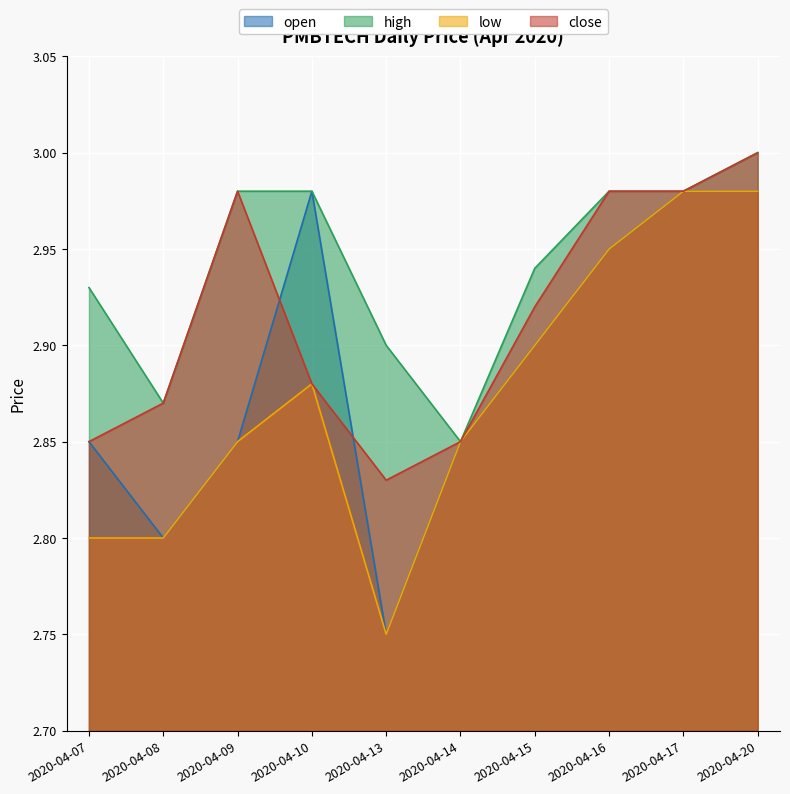

Which series has the widest spread of values?

open